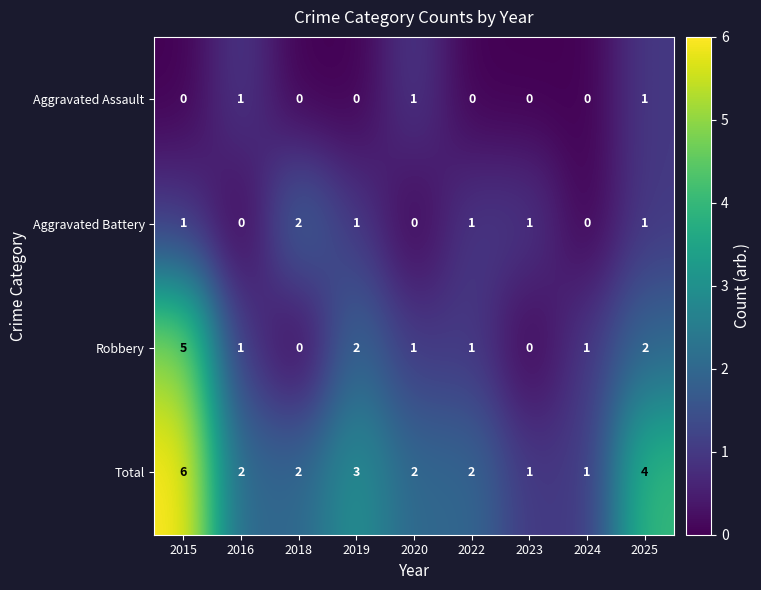

What is the spread (max minus min) of values at 2015?

6